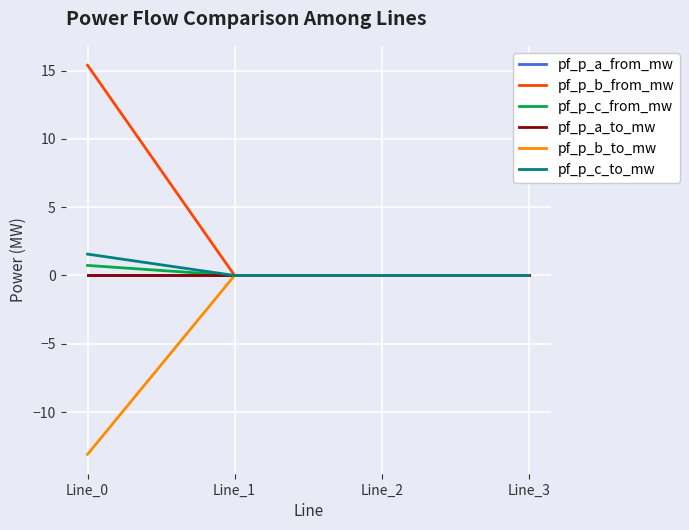

Does the chart have visible grid lines?

Yes